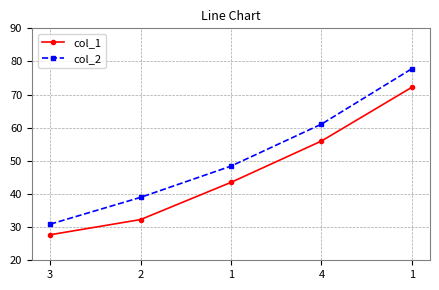

What is the total value across all series at 1?

91.9